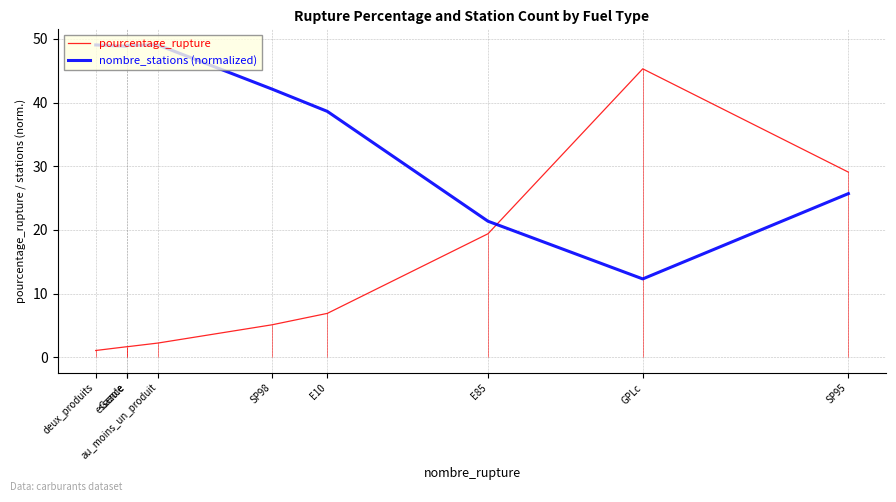

After their last crossing, which series has the higher values: pourcentage_rupture or nombre_stations (normalized)?

pourcentage_rupture